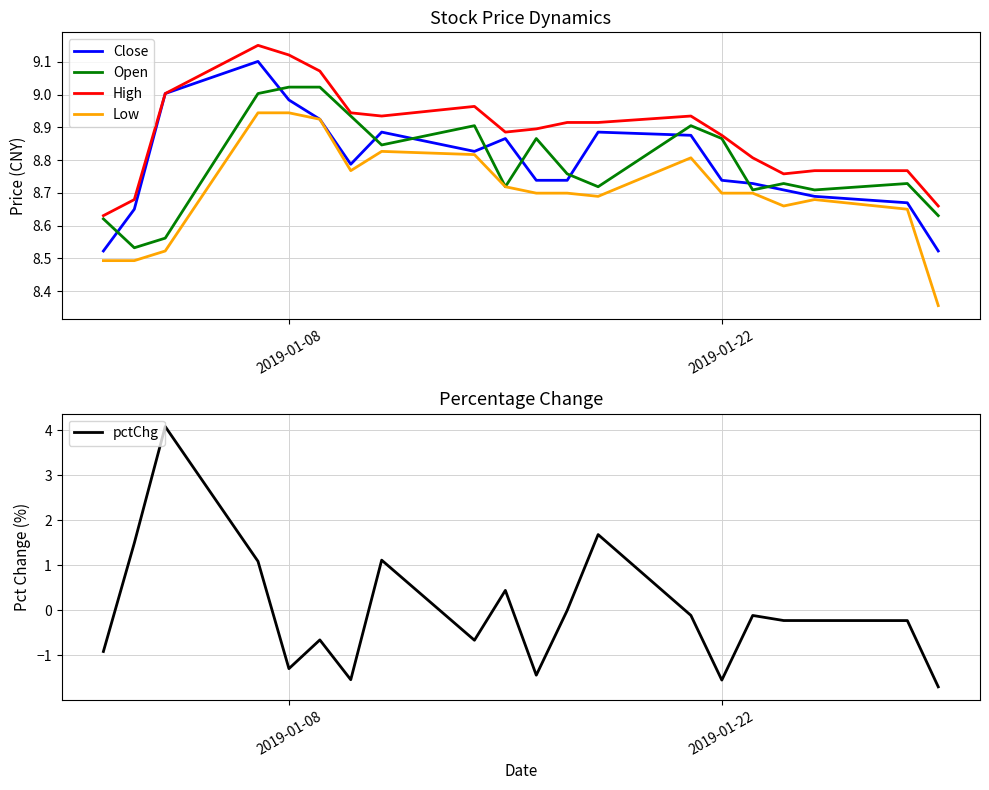

True or false: Low has a value of 1.9 at 2019-01-22.

False